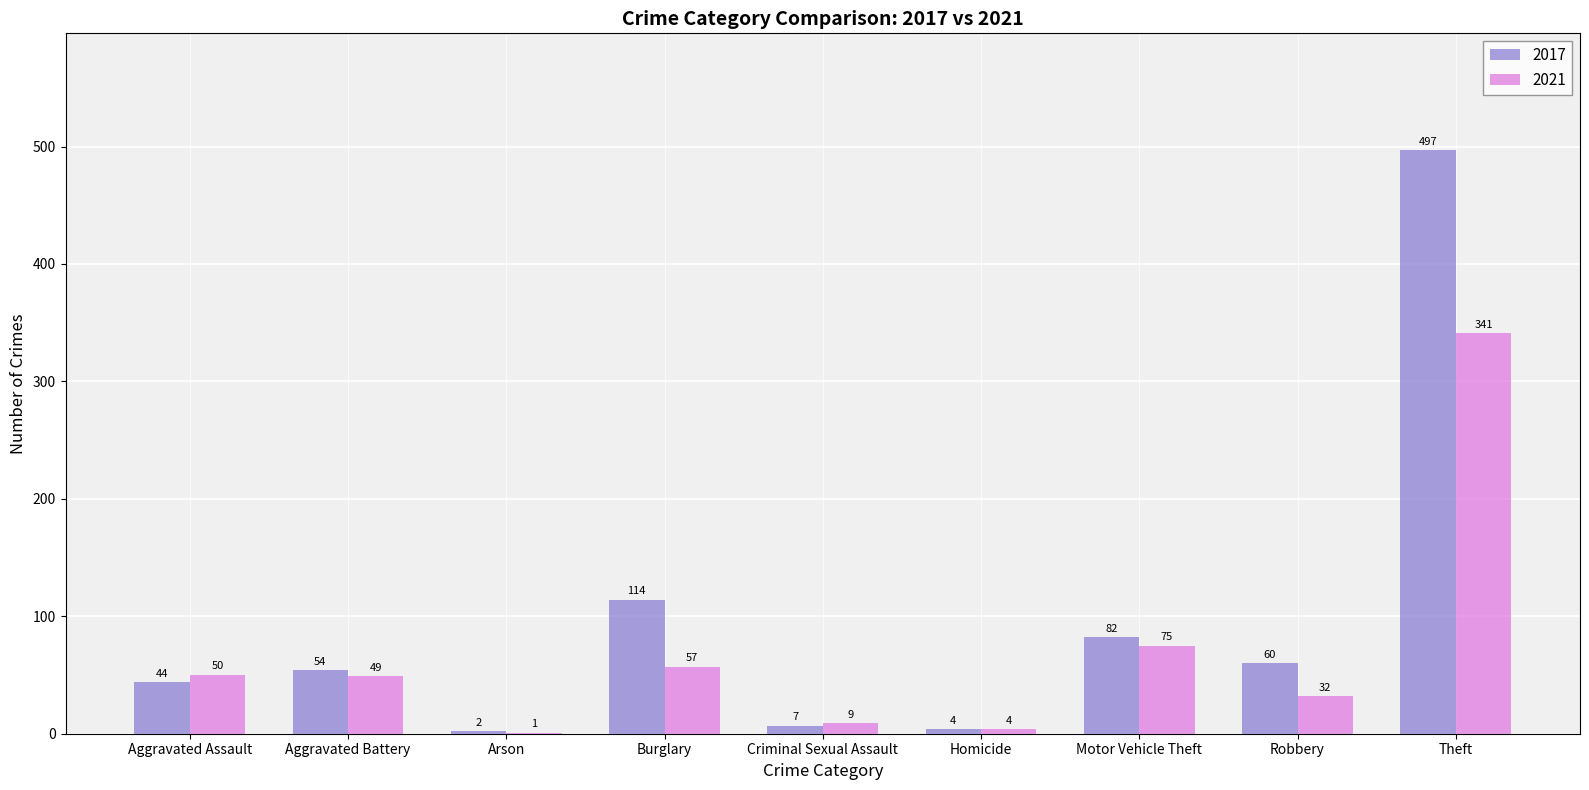

What is the total value across all series at Aggravated Assault?

94